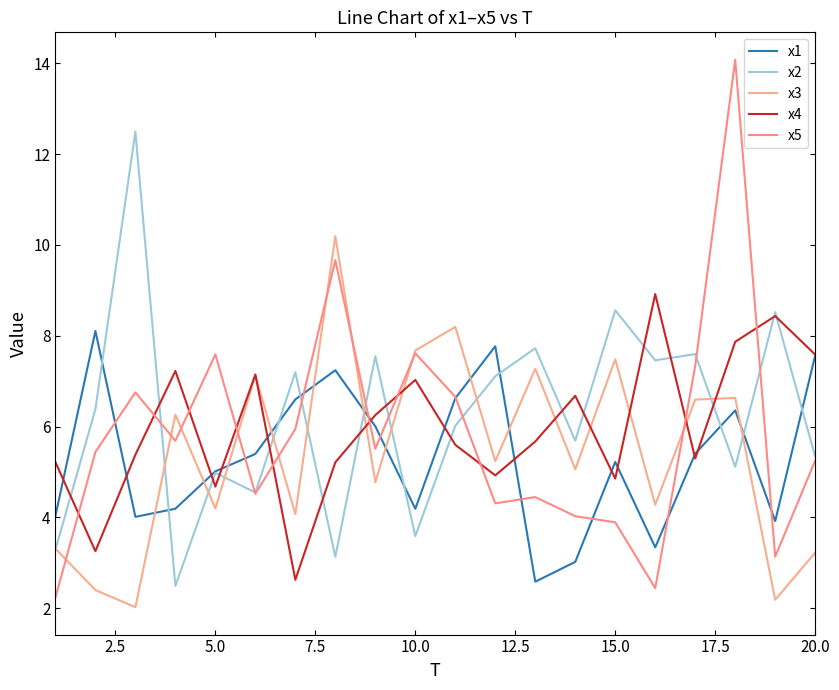

Which series has the widest spread of values?

x5